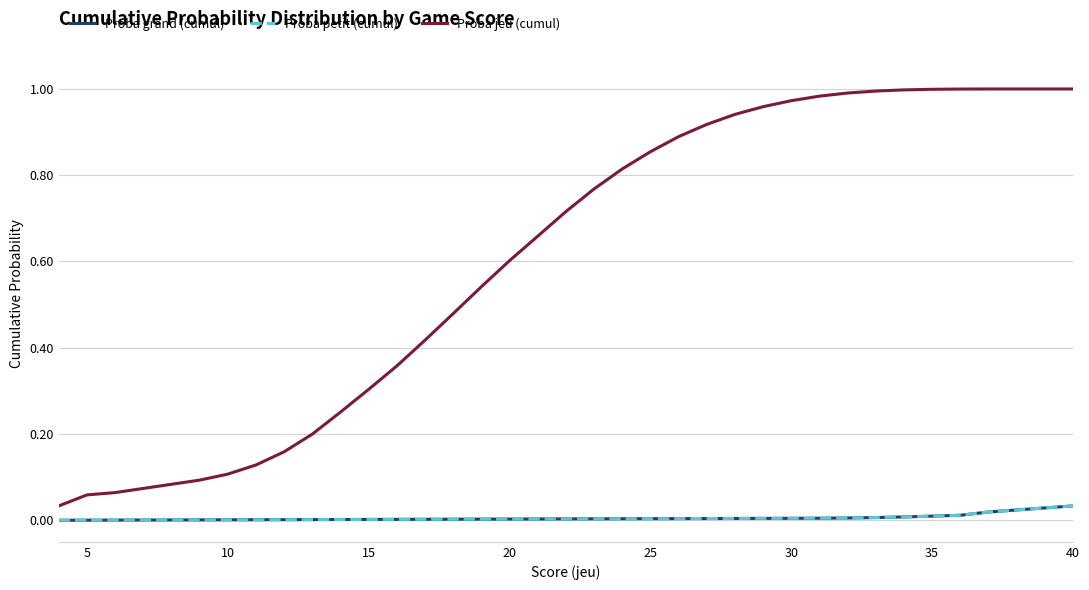

At how many categories does at least one series exceed 0?

35